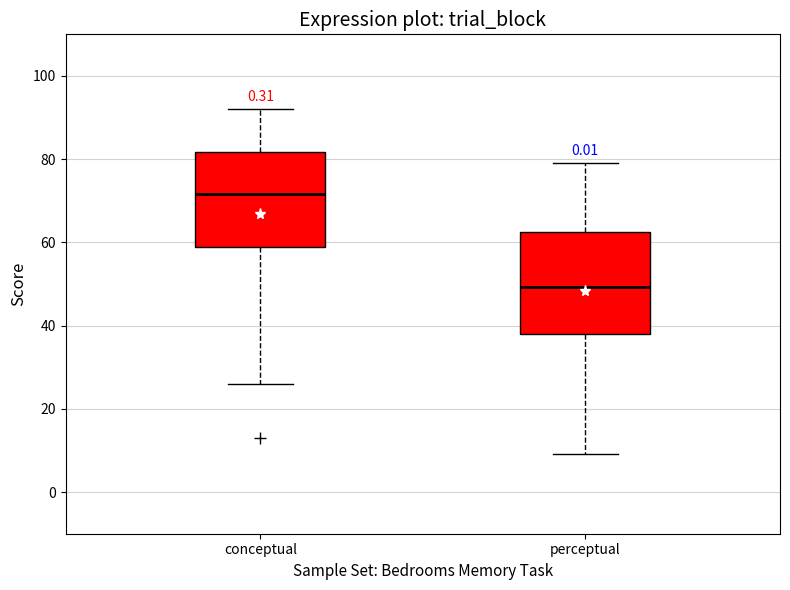

Where is the upper edge of the box for conceptual on the y-axis? The values are not printed on the chart, so give them approximately, as read against the axis.

82